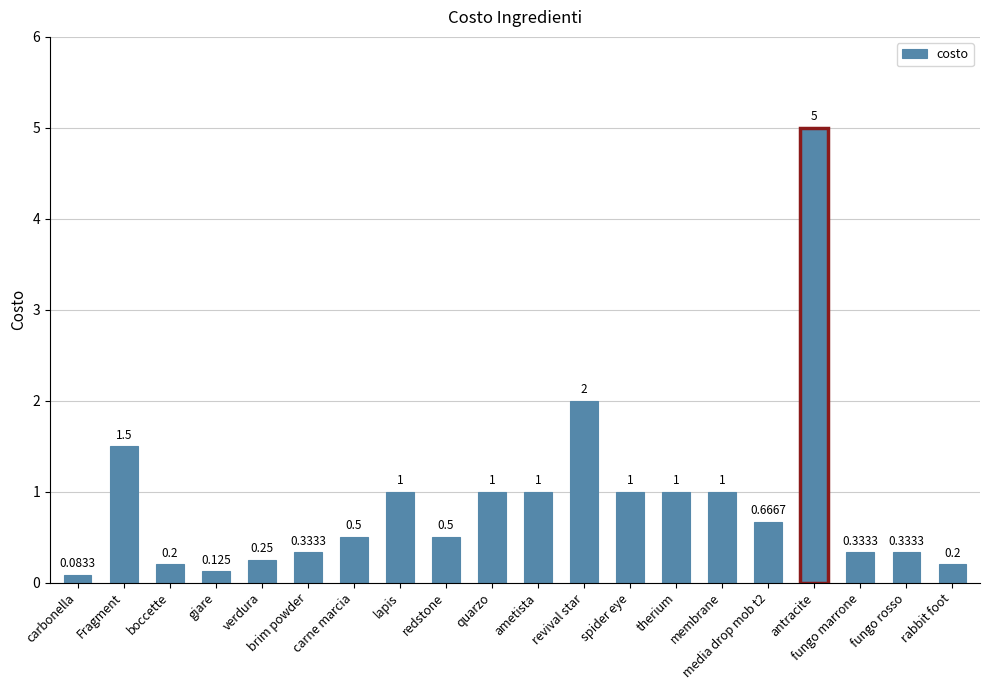

What is the label of the 1st bar from the right?

rabbit foot